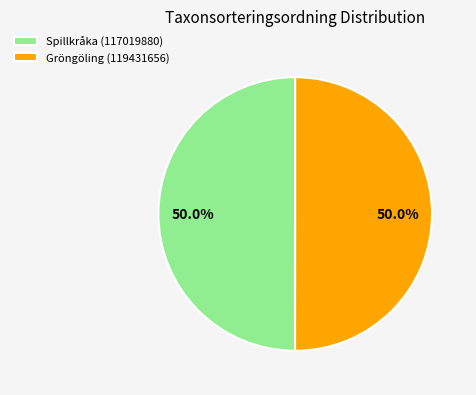

What is the ratio of the value at Gröngöling (119431656) to the value at Spillkråka (117019880)?

1.0